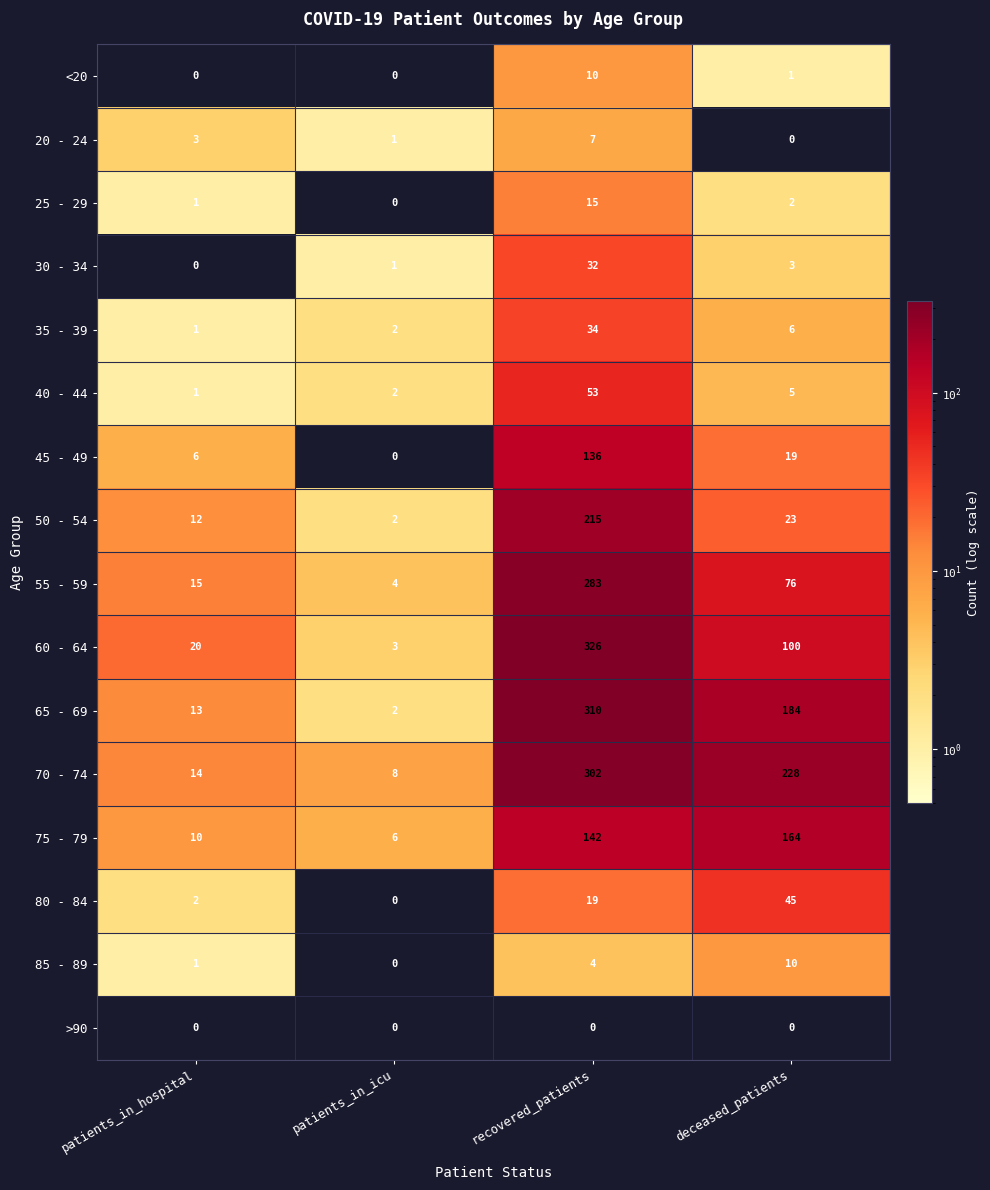

Read the 70 - 74 value at patients_in_icu.

8